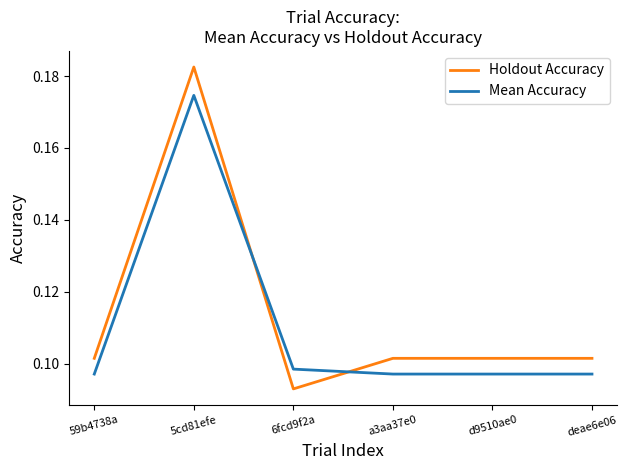

At which category is the sum across all series the highest?

5cd81efe